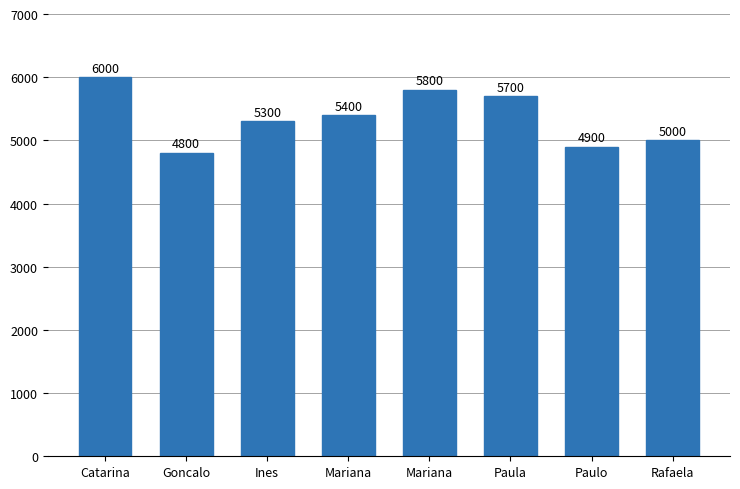

What is the sum of all values?

42900